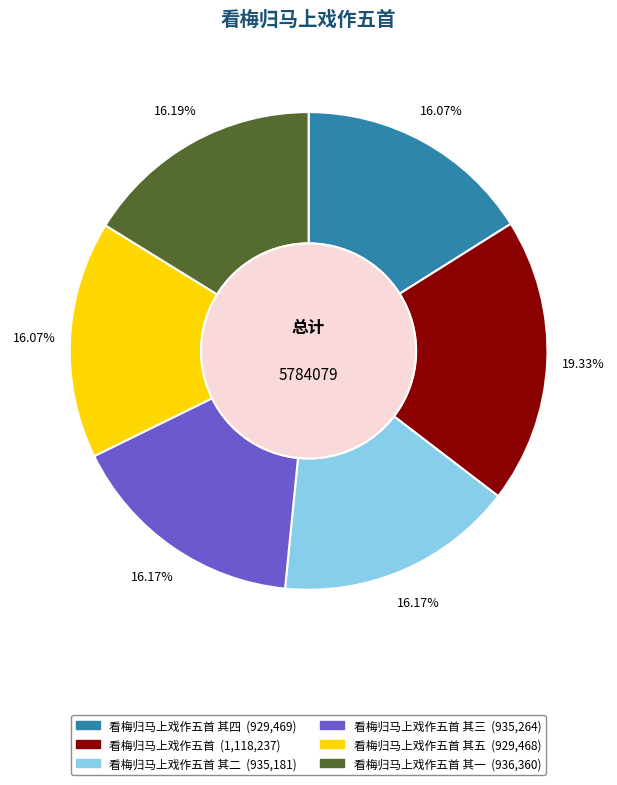

Is there a majority slice in this chart?

No